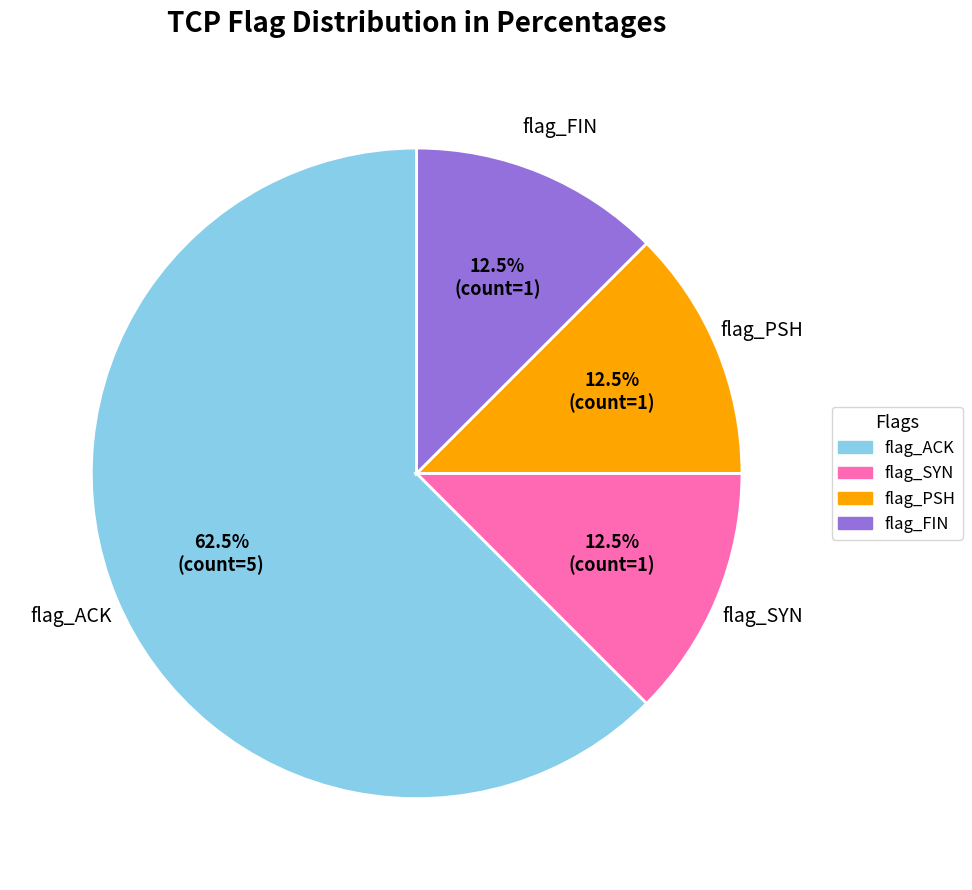

To the nearest percent, what is the difference between the largest and smallest slice percentages?

50%